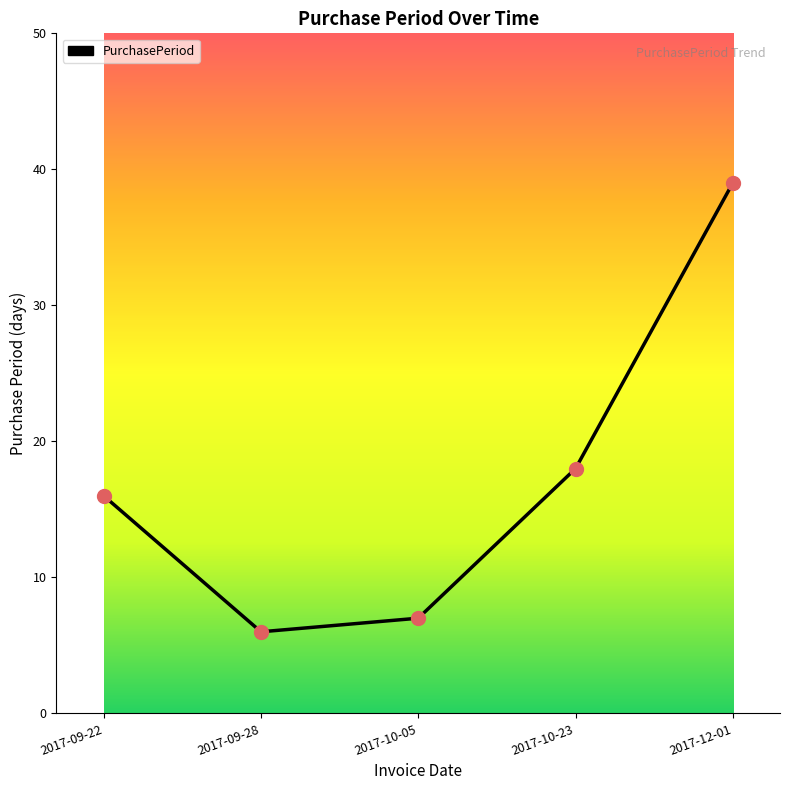

Which has a higher value, 2017-09-28 or 2017-10-05?

2017-10-05